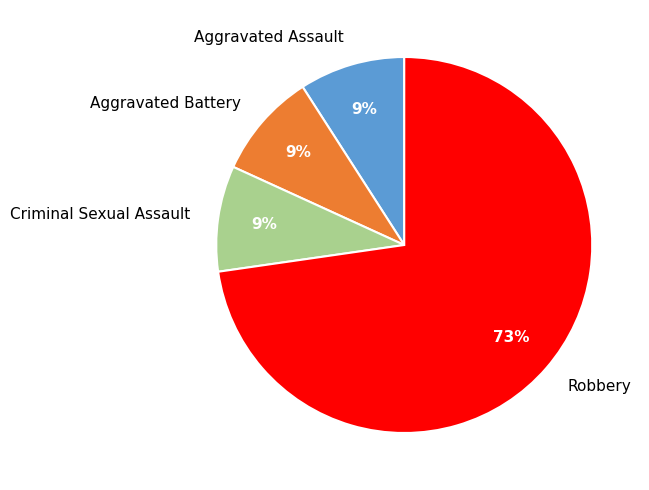

Approximately how many times larger is the value at Aggravated Battery compared to Aggravated Assault?

1.0